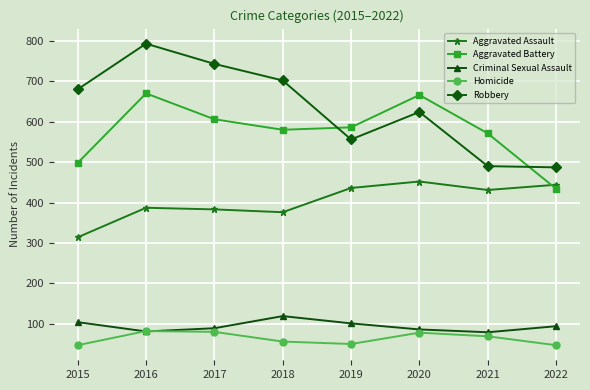

What is the minimum value for Robbery?

487